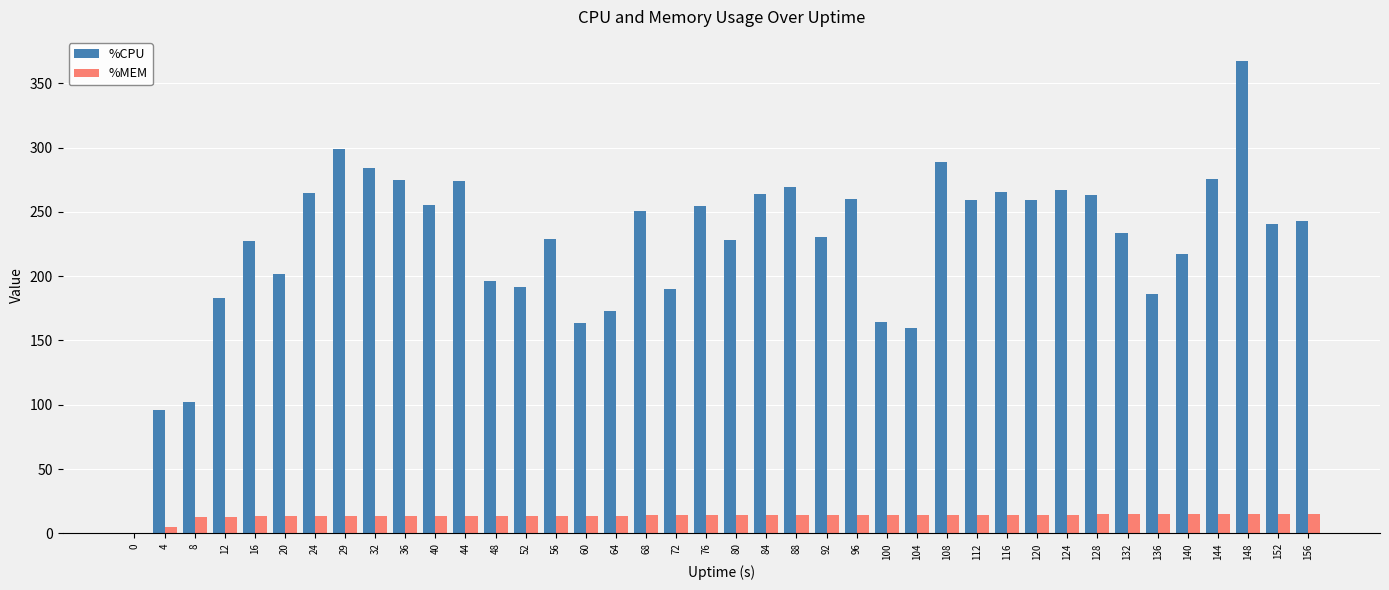

What is the sum of all %CPU values?

9052.5